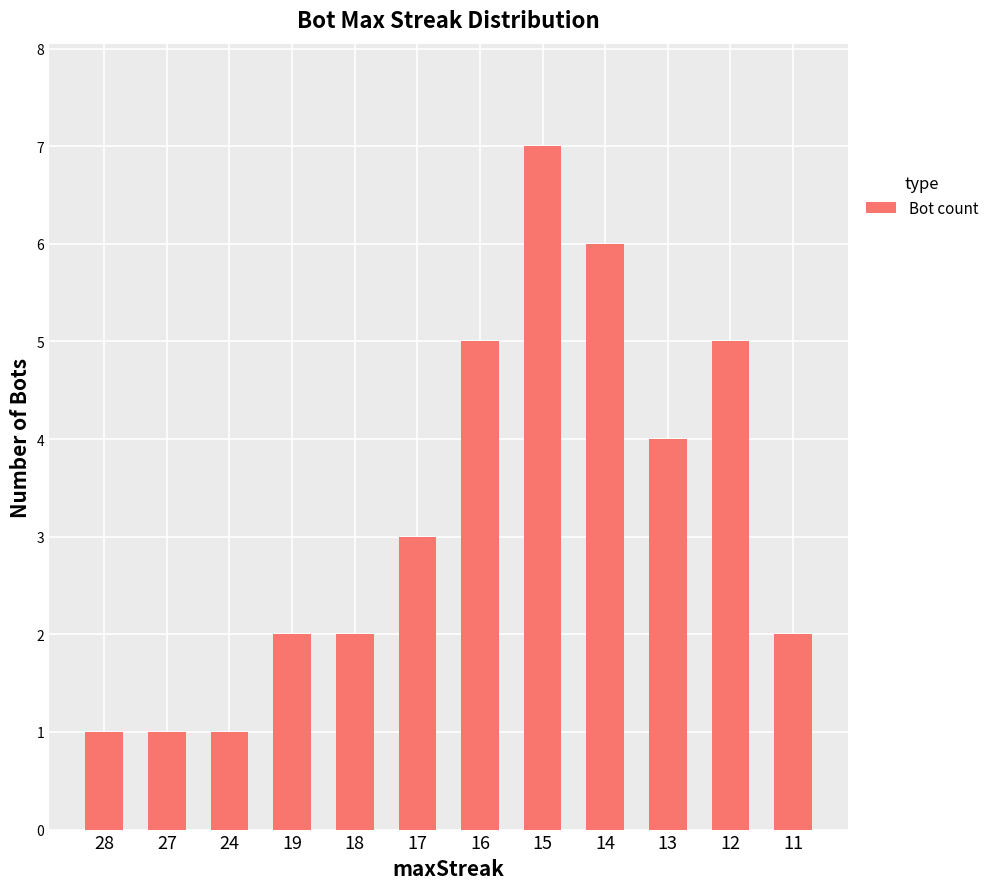

What is the change in value from 28 to 19?

+1